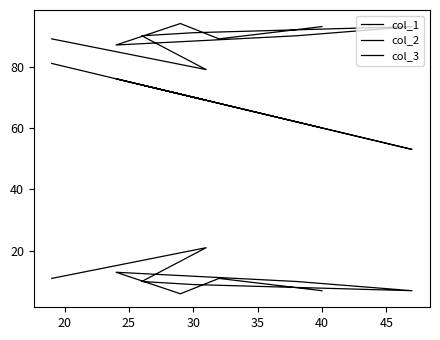

True or false: col_1 and col_2 cross at least once.

False